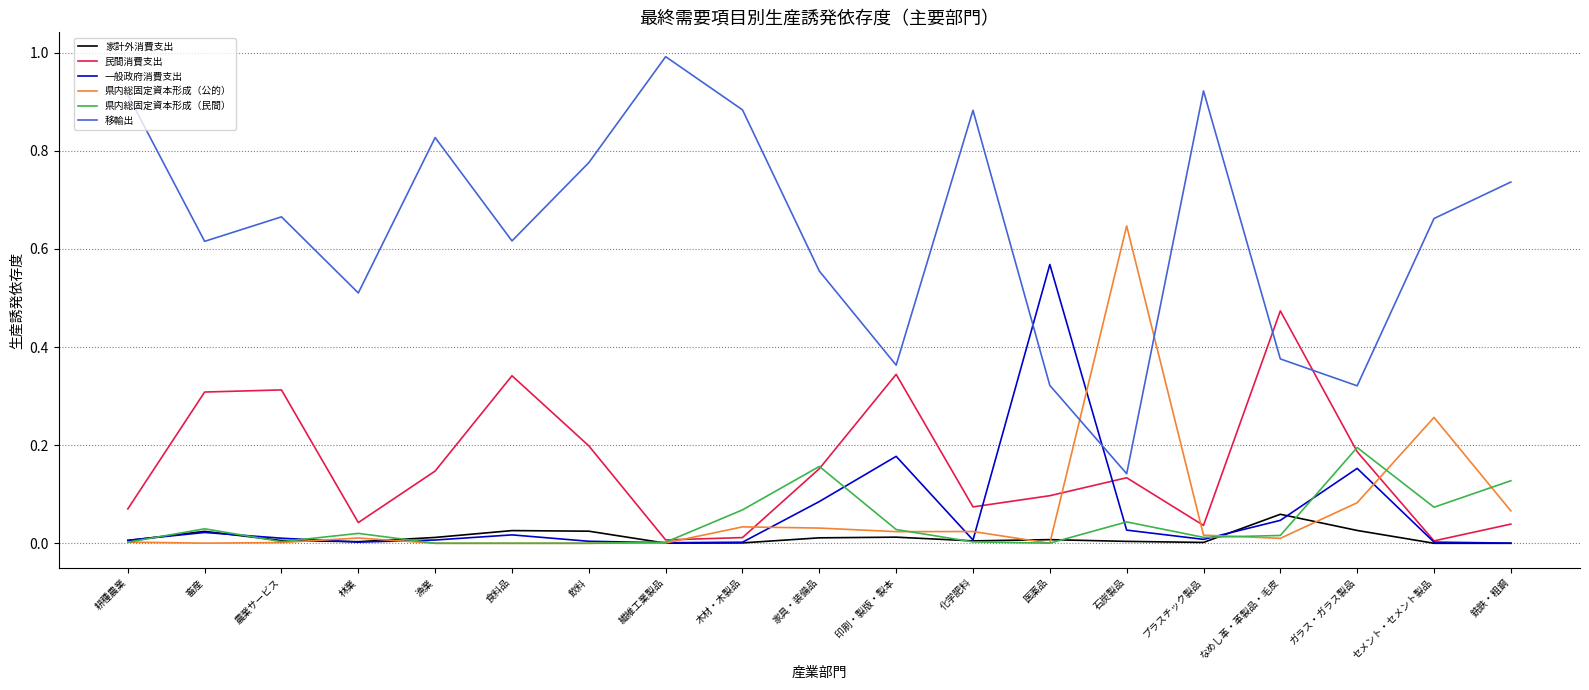

How many intersections are there between 移輸出 and 県内総固定資本形成（公的）?

2